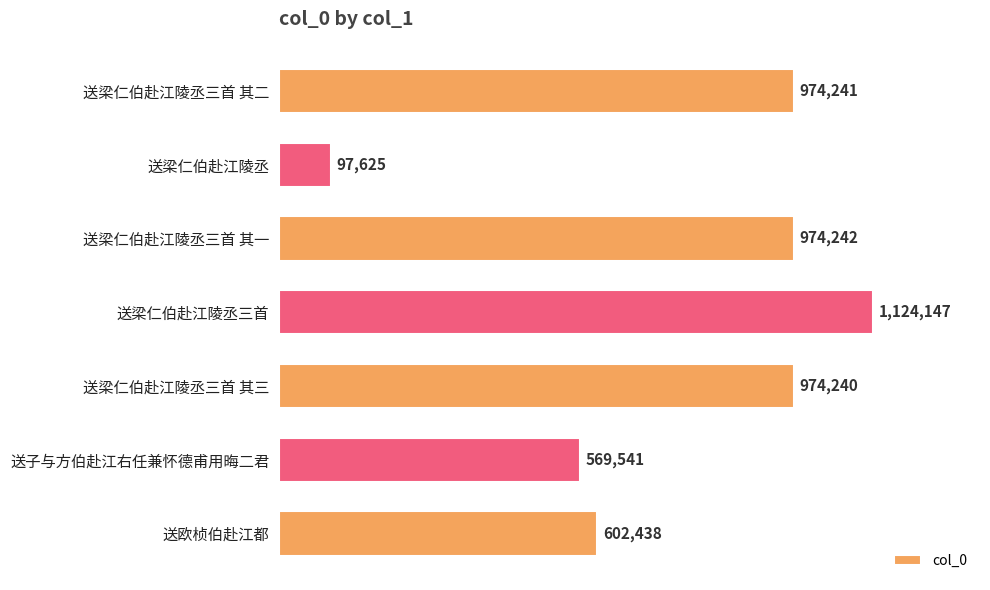

List the labels in order of value, smallest first.

送梁仁伯赴江陵丞, 送子与方伯赴江右任兼怀德甫用晦二君, 送欧桢伯赴江都, 送梁仁伯赴江陵丞三首 其三, 送梁仁伯赴江陵丞三首 其二, 送梁仁伯赴江陵丞三首 其一, 送梁仁伯赴江陵丞三首